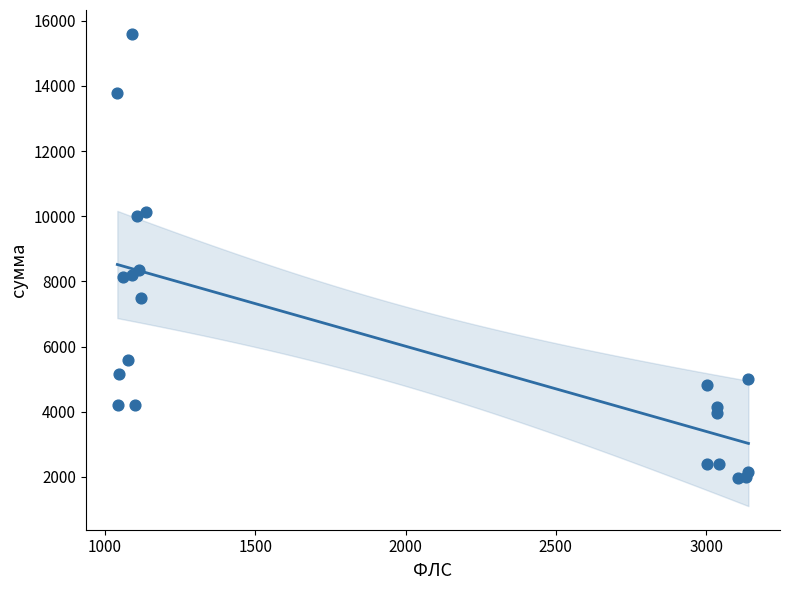

What Y value in the scatter plot is closest to 8790?

8357.9